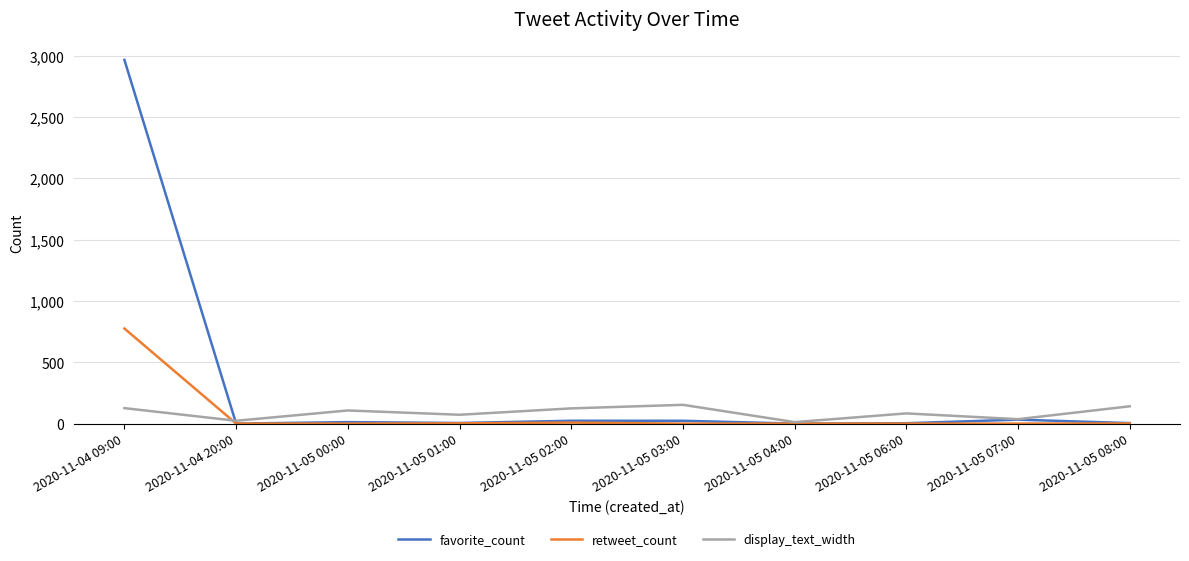

What is the average value of the display_text_width series?

88